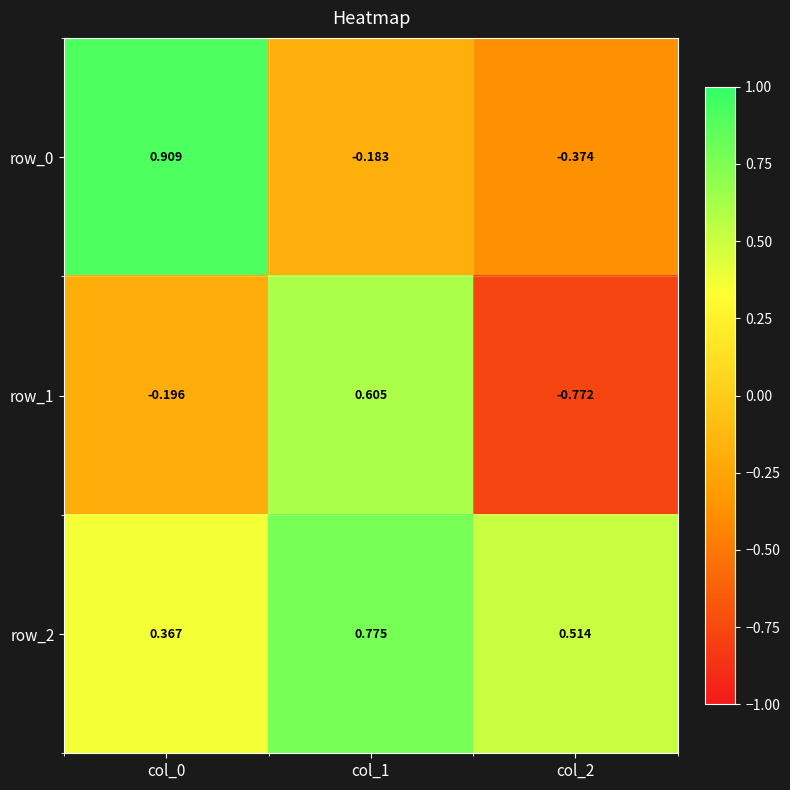

List the labels in order of row_1 value, largest first.

col_1, col_0, col_2